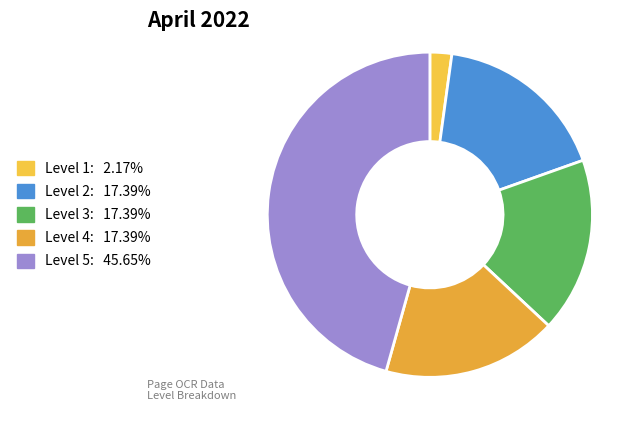

What is the smallest slice in the pie chart?

Level 1